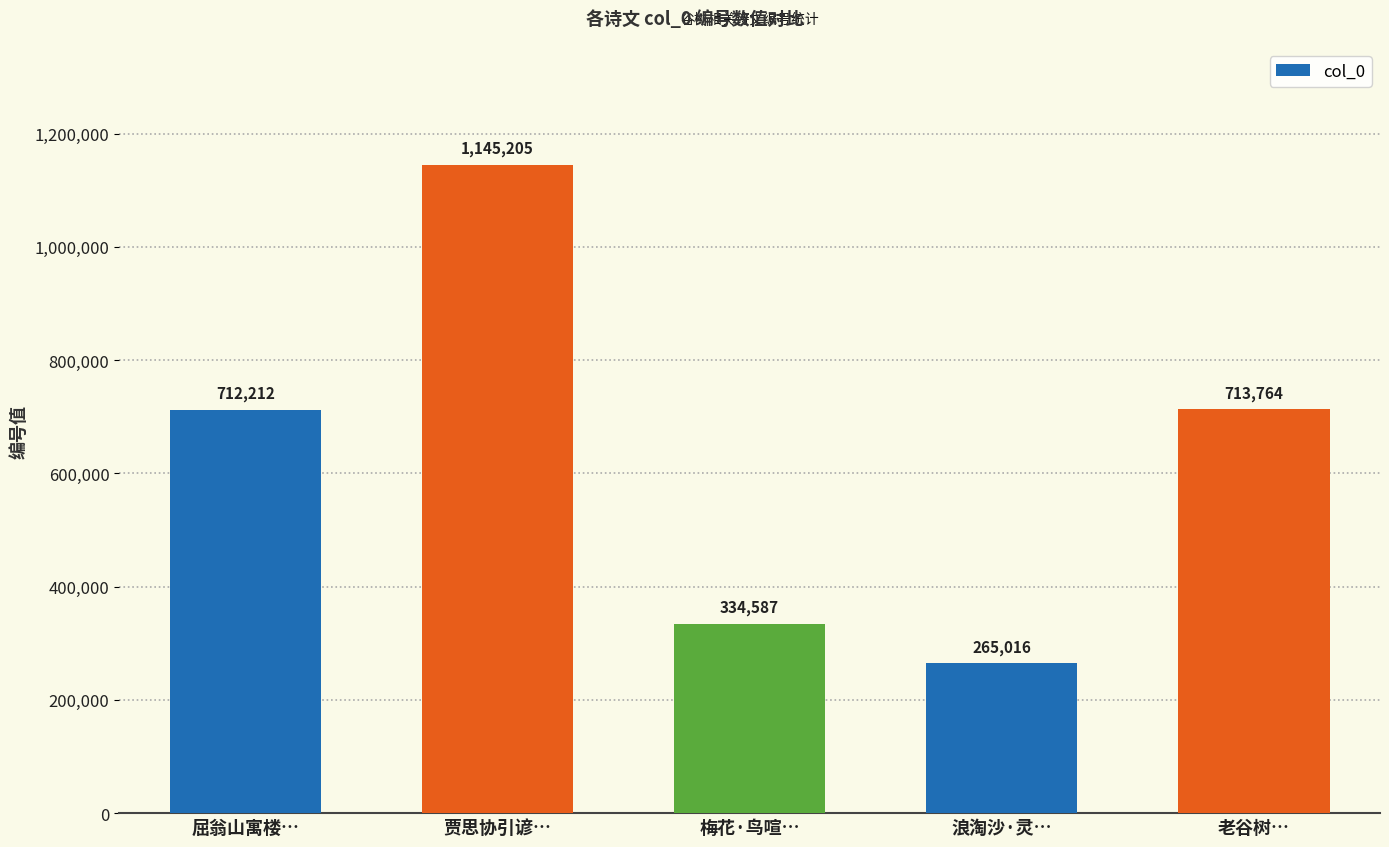

What value does the data have at 浪淘沙·灵…, to the nearest 10?

265020